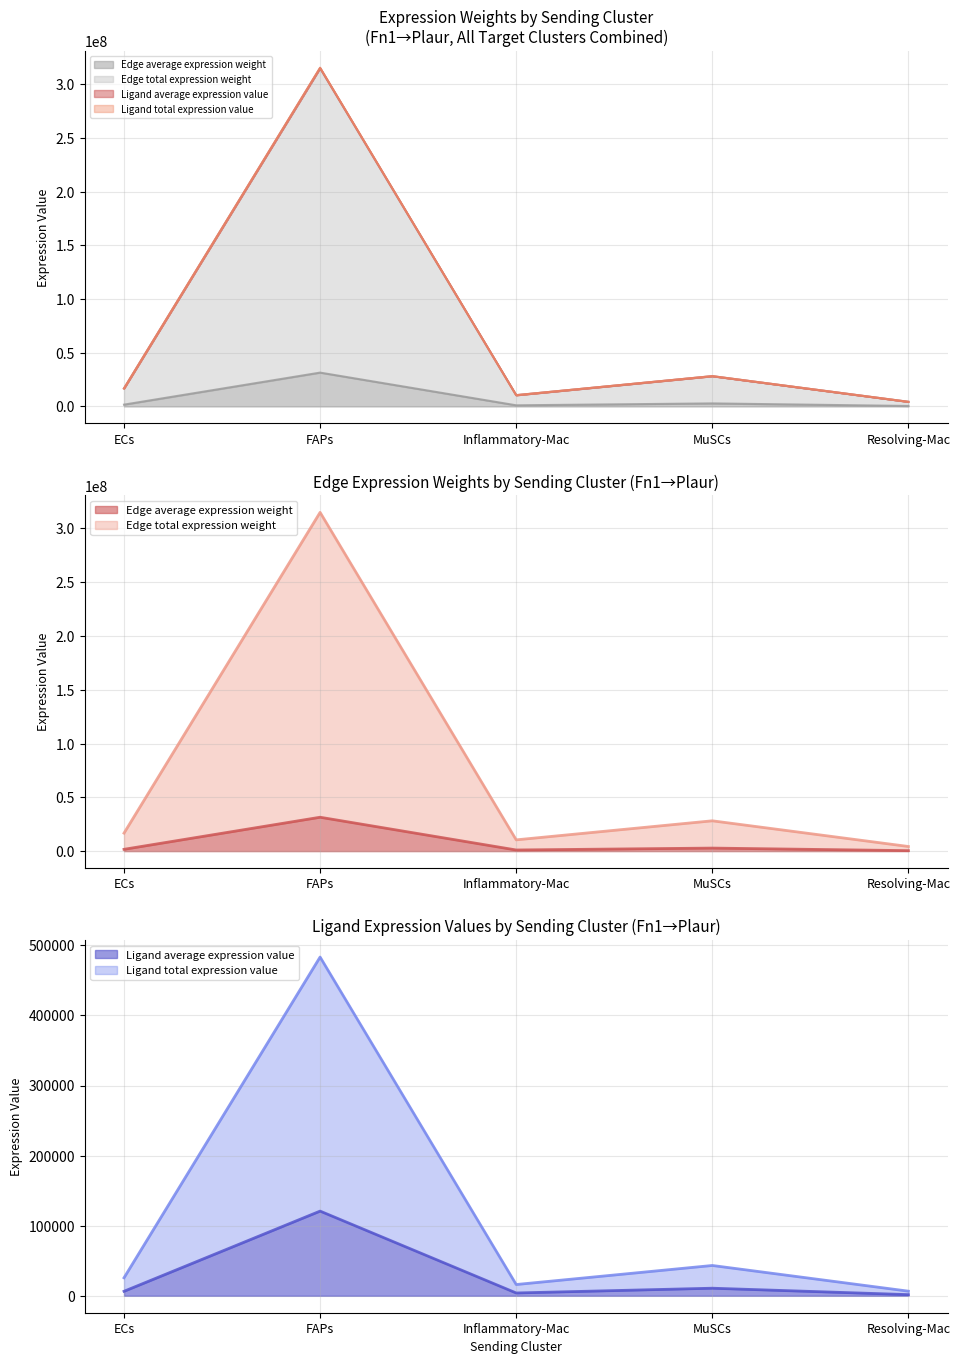

Between Inflammatory-Mac and FAPs, which is larger?

FAPs